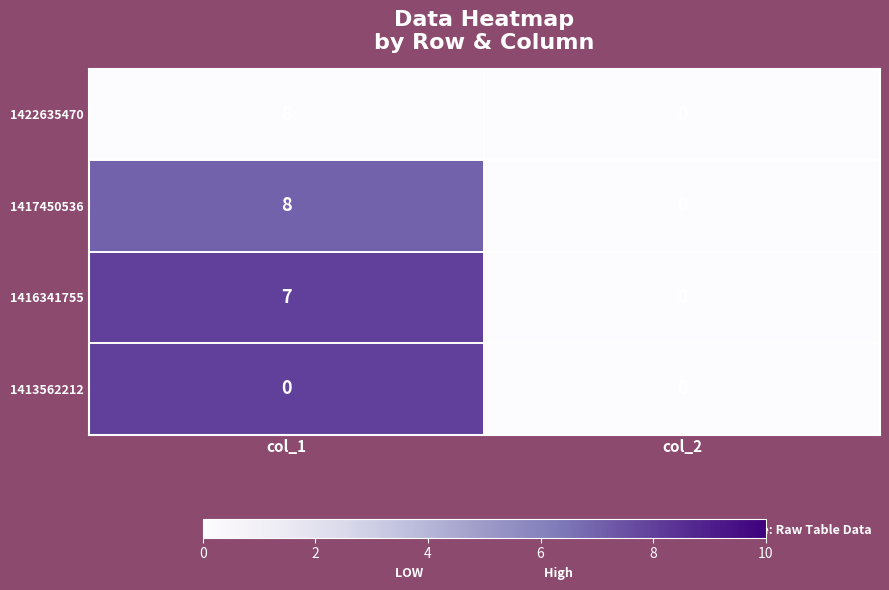

The value of 1417450536 at col_2 is -2. True or false?

False